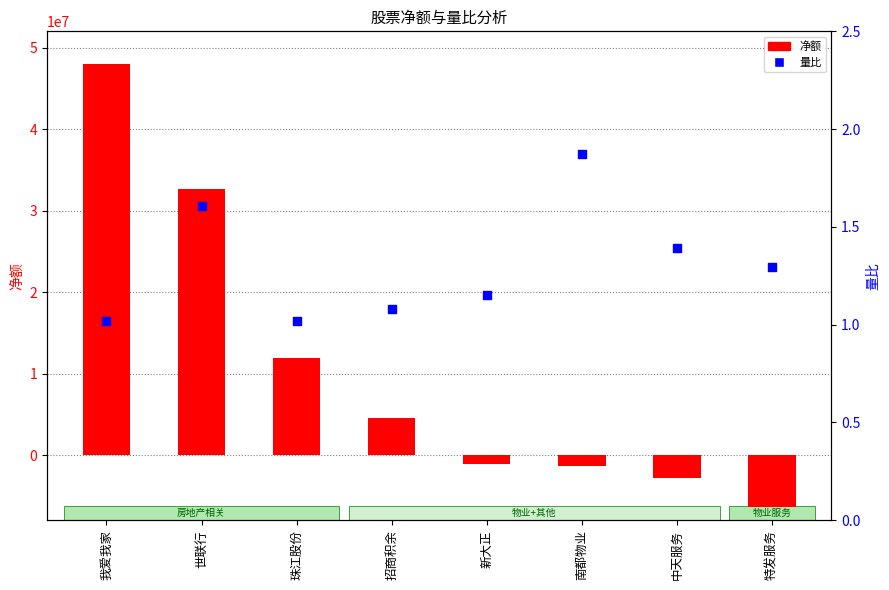

Is the value of 量比 at 珠江股份 greater than the value of 净额 at 新大正?

Yes